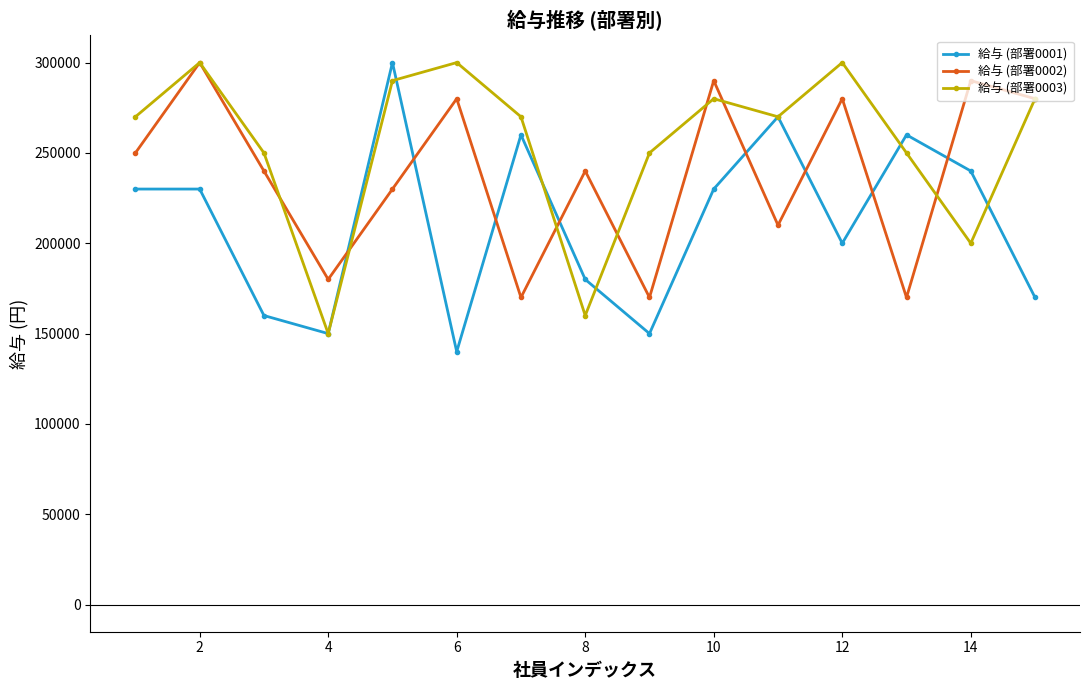

What is the average value of the 給与 (部署0003) series?

254667